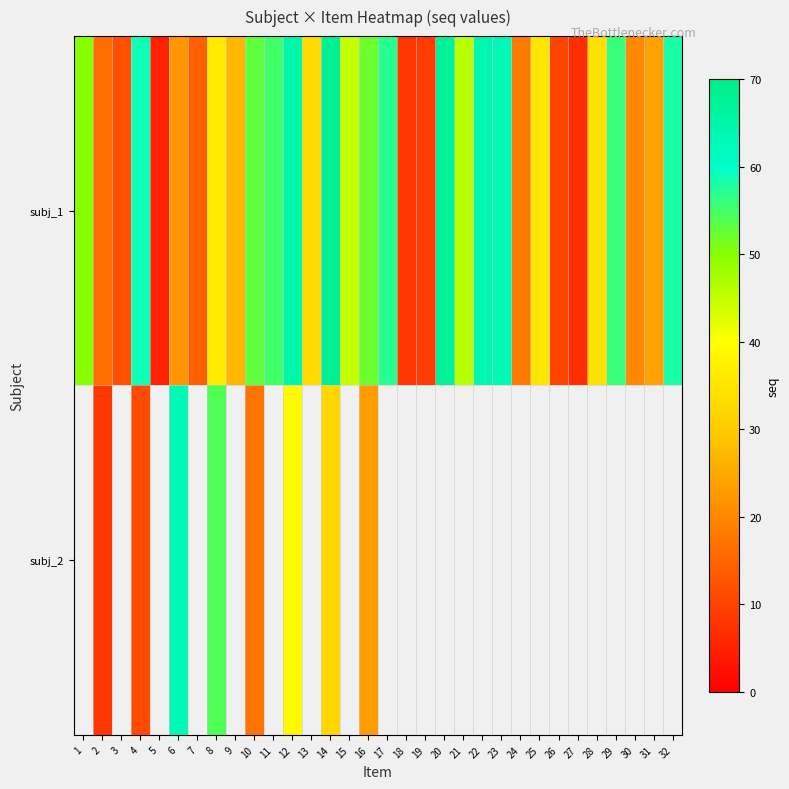

Which has a higher value, 9 or 5?

9